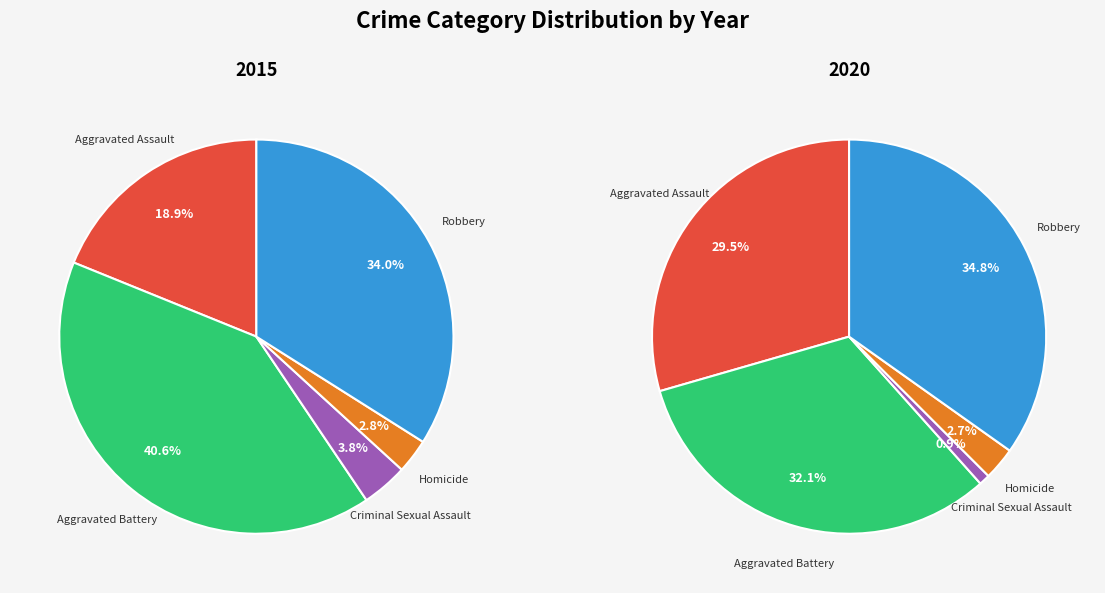

How many segments does this pie chart have?

5